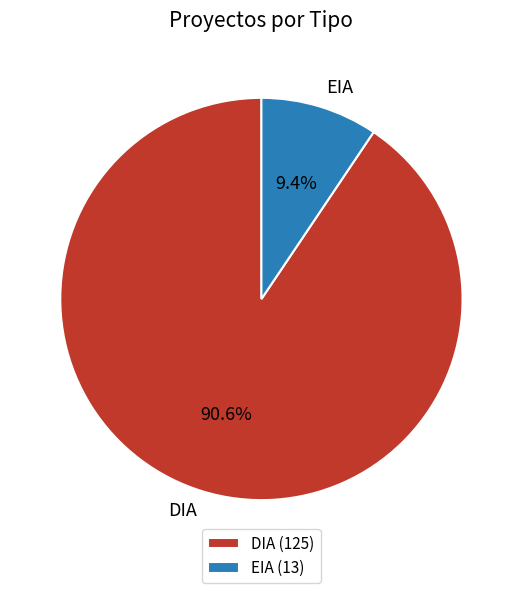

Which slice represents more than half of the pie?

DIA